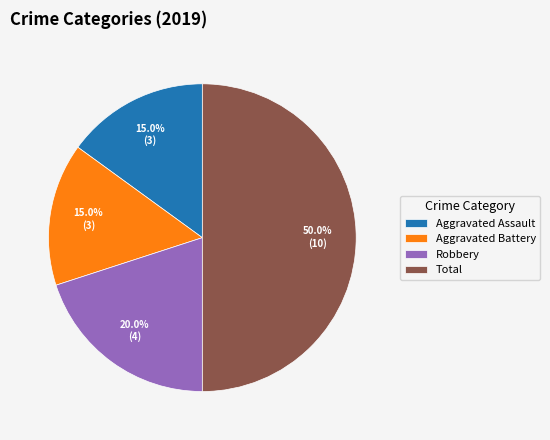

To the nearest percent, what is the difference between the largest and smallest slice percentages?

35%